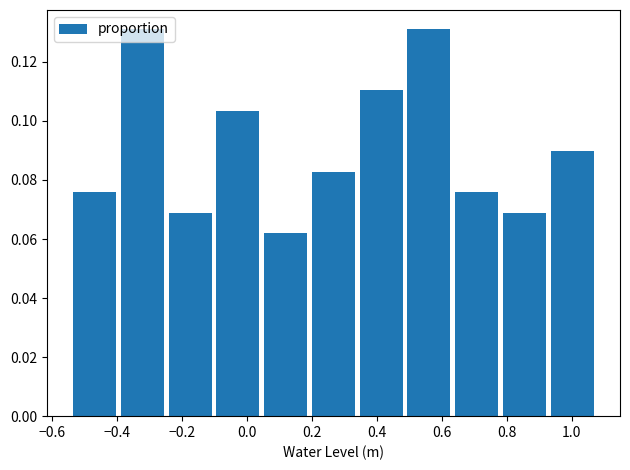

Reading left to right, list every bar in this chart as the range it spans on the x-axis followed by its height. Neither the bar edges nor the heights are printed on the chart, so give them approximately, as read against the axes.

-0.54 to -0.40: 0.076
-0.40 to -0.24: 0.132
-0.24 to -0.10: 0.068
-0.10 to 0.04: 0.104
0.04 to 0.20: 0.062
0.20 to 0.34: 0.082
0.34 to 0.48: 0.110
0.48 to 0.64: 0.132
0.64 to 0.78: 0.076
0.78 to 0.92: 0.068
0.92 to 1.08: 0.090